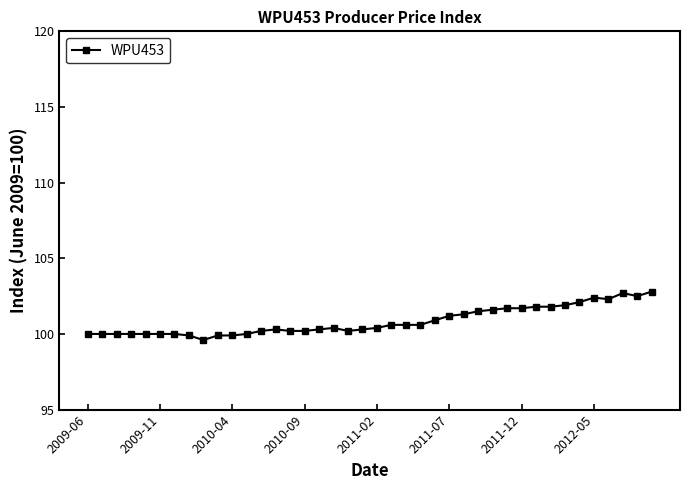

What is the maximum value shown in the chart?

102.8